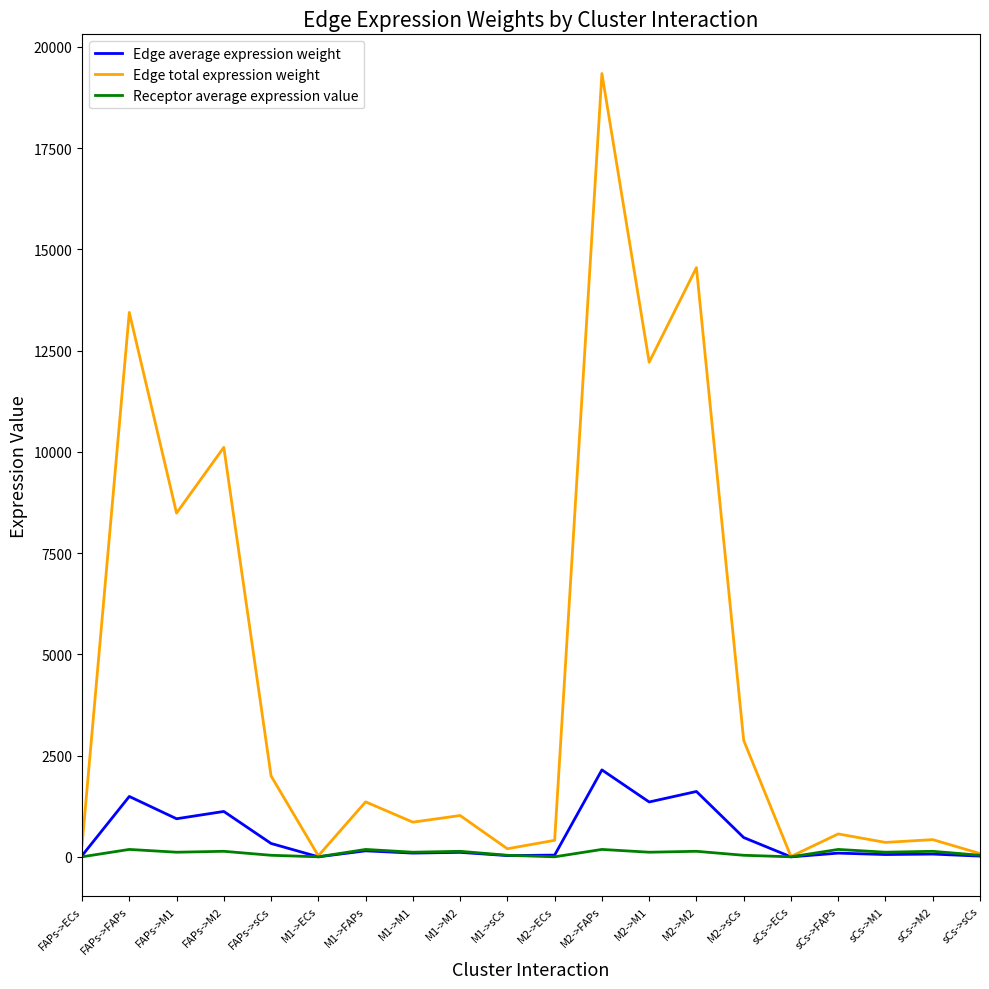

The Edge total expression weight series shows 568.6 at sCs->FAPs. True or false?

True